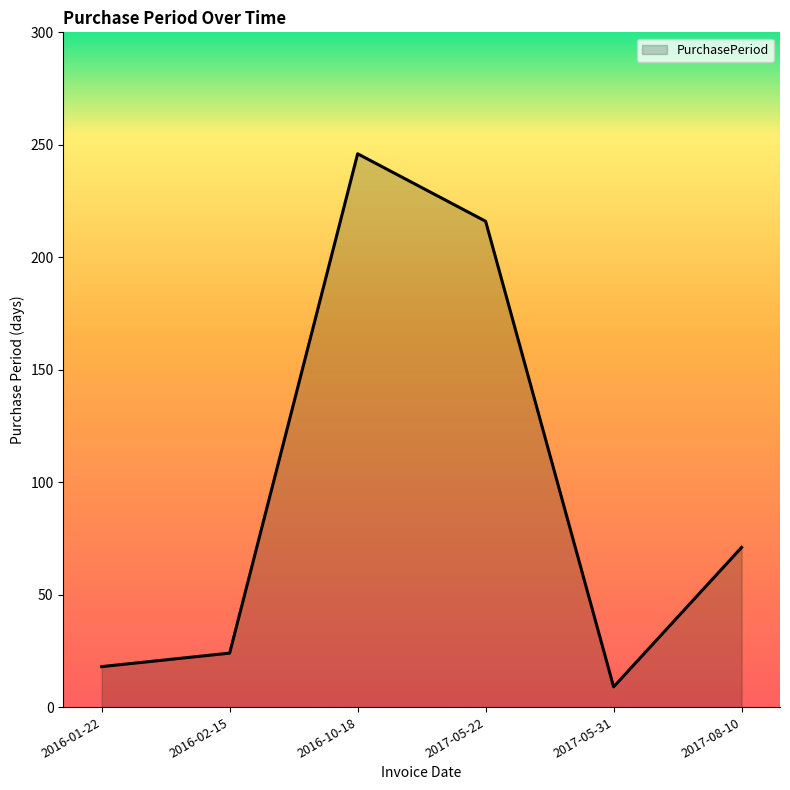

What is the change in value from 2016-02-15 to 2017-05-31?

-15